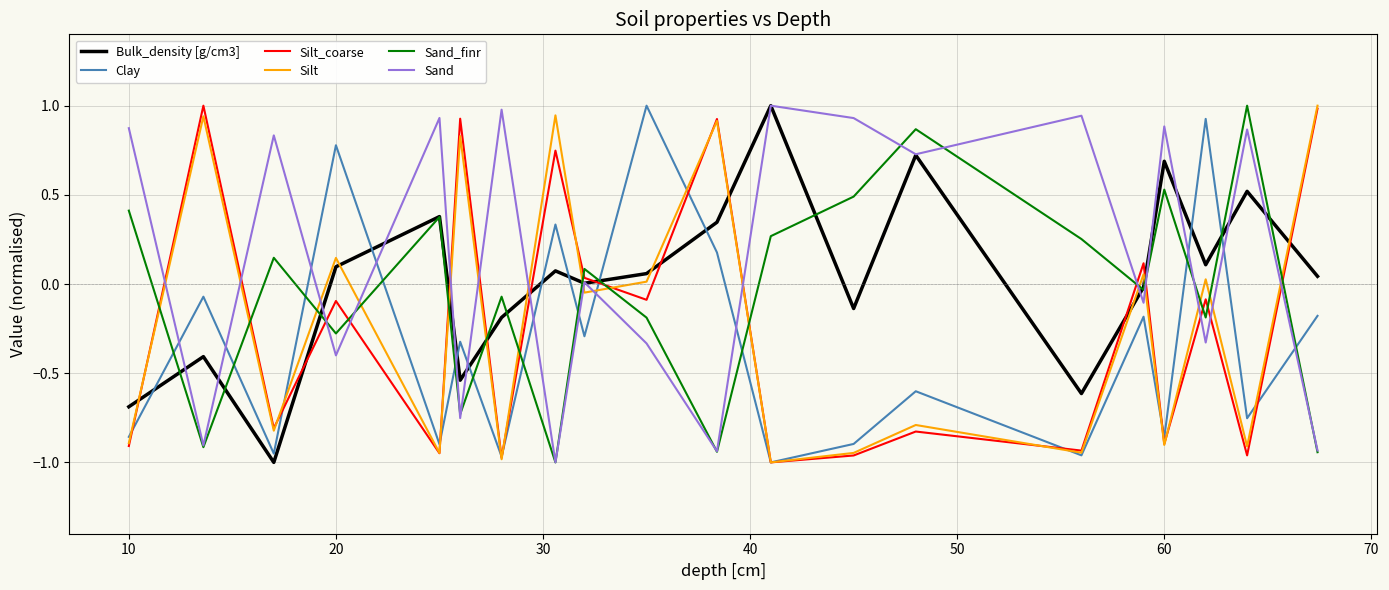

Which series has the largest total across all categories?

Sand